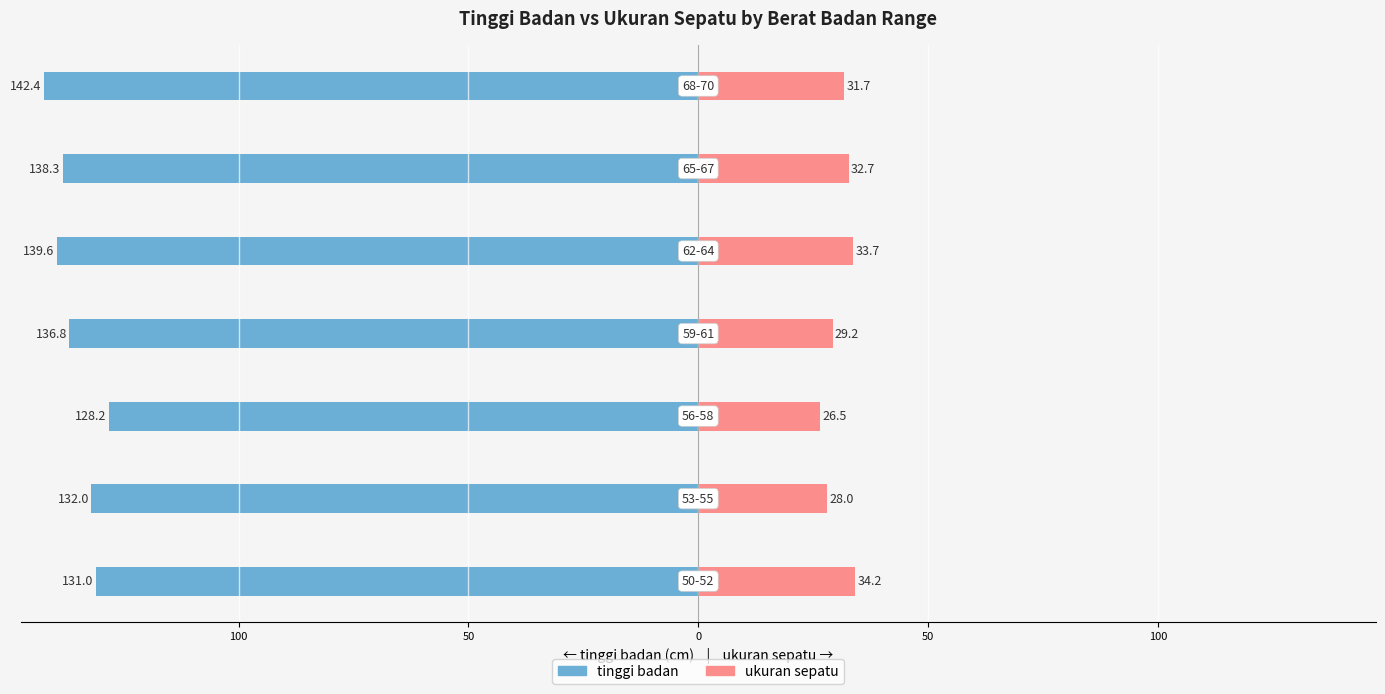

Reading right to left, extract all data points from this chart.

tinggi badan: -142.4	-138.3	-139.6	-136.8	-128.2	-132.0	-131.0
ukuran sepatu: 31.7	32.7	33.7	29.2	26.5	28.0	34.2